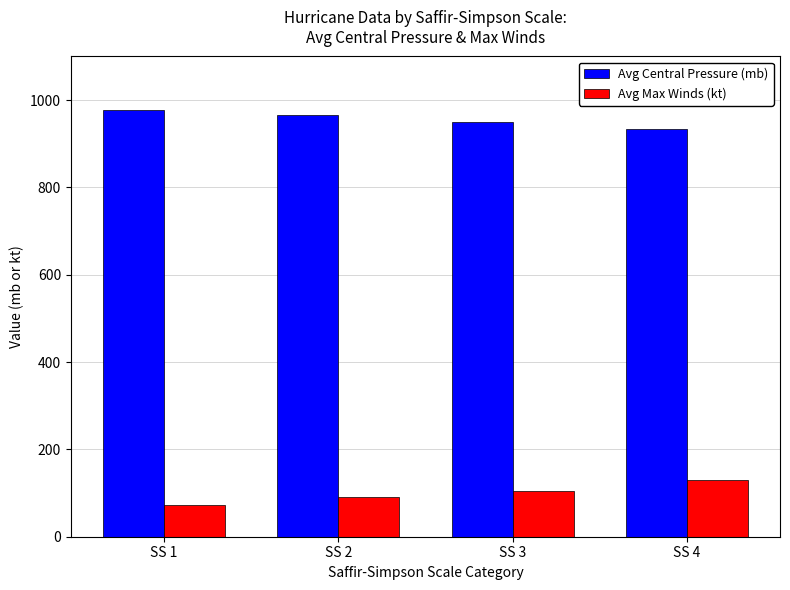

Does the chart contain stacked bars?

No